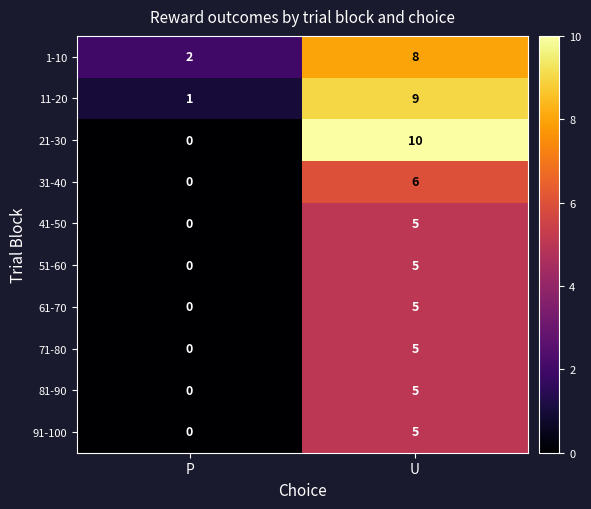

What is the sum of the 51-60 values at U and P?

5